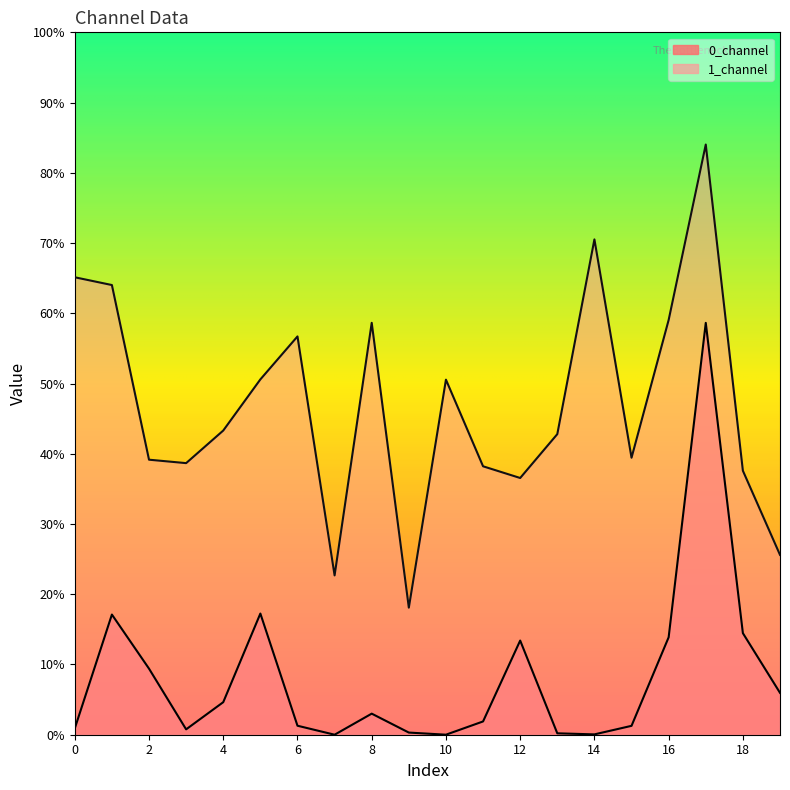

List the series in order of their overall mean, lowest first.

0_channel, 1_channel